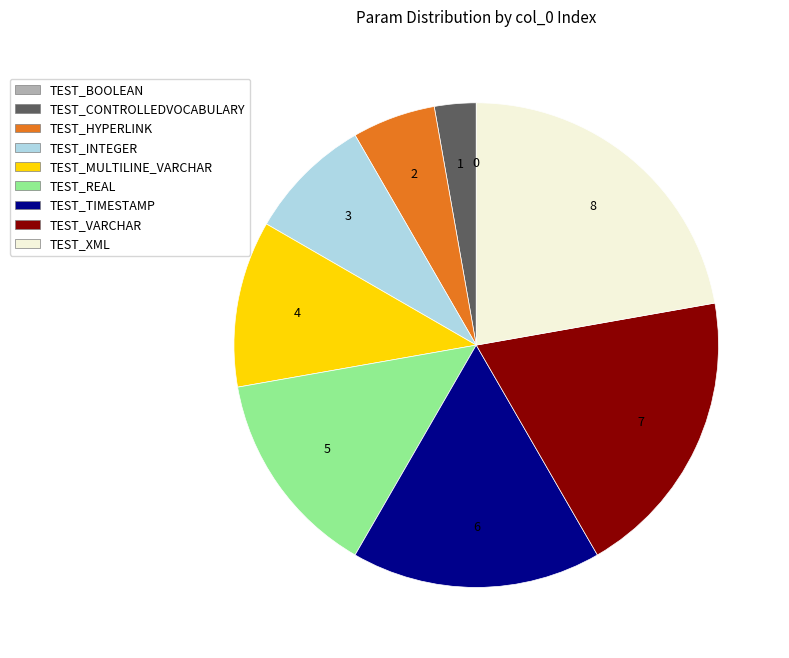

True or false: TEST_MULTILINE_VARCHAR accounts for 4% of the total.

False